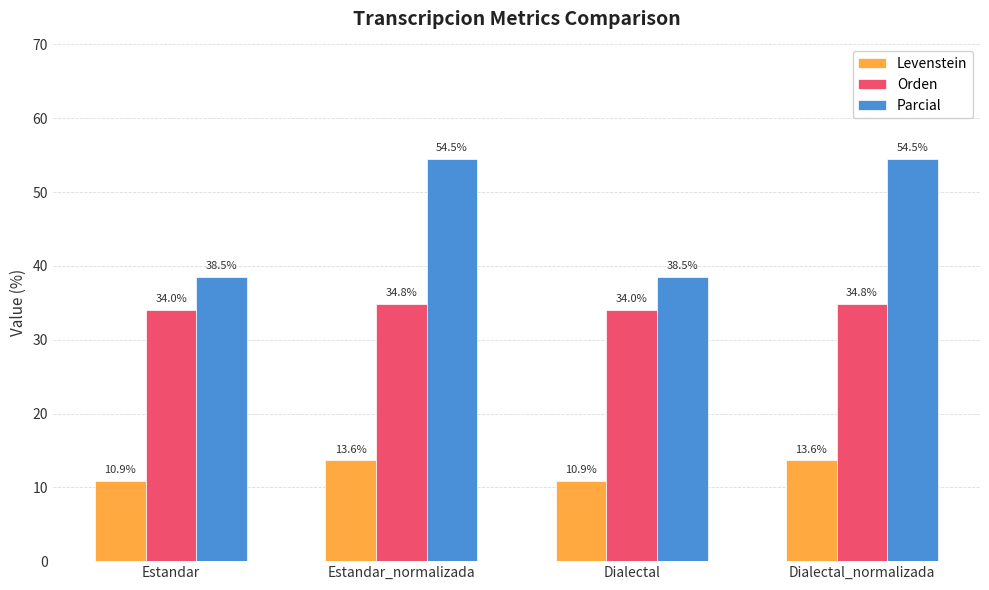

Reading left to right, extract all data points from this chart.

Levenstein: Estandar=10.9	Estandar_normalizada=13.6	Dialectal=10.9	Dialectal_normalizada=13.6
Orden: Estandar=34.0	Estandar_normalizada=34.8	Dialectal=34.0	Dialectal_normalizada=34.8
Parcial: Estandar=38.5	Estandar_normalizada=54.5	Dialectal=38.5	Dialectal_normalizada=54.5